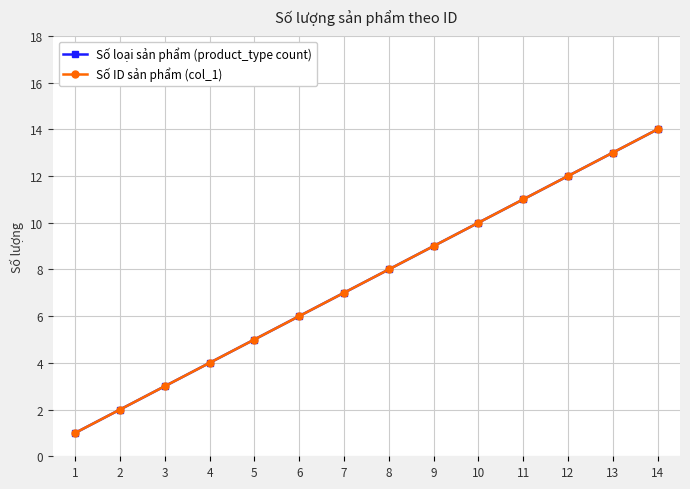

Is this an area chart (filled region under the line)?

No